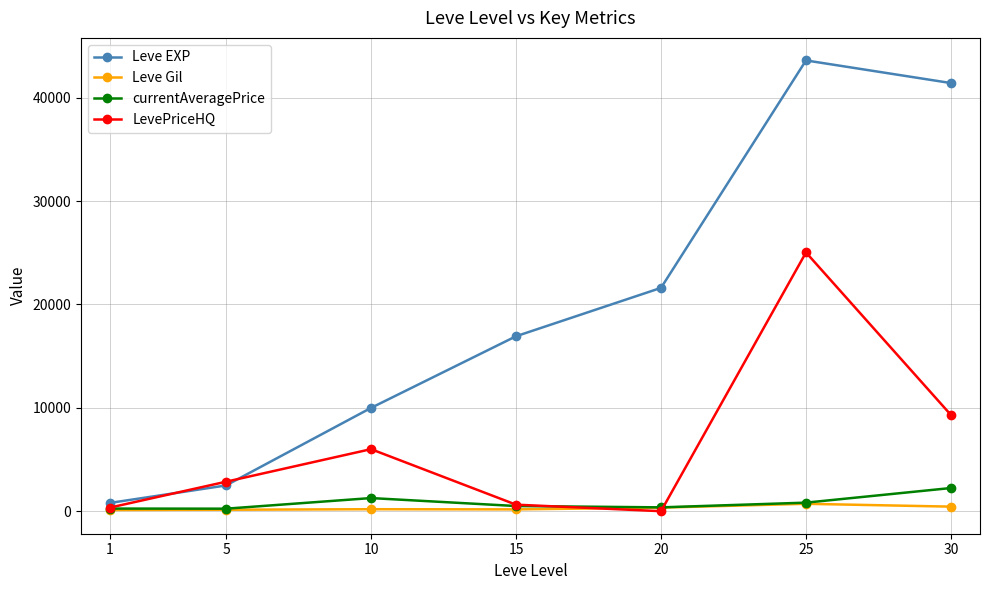

What is the value of the currentAveragePrice point at the 4th from the left?

499.0